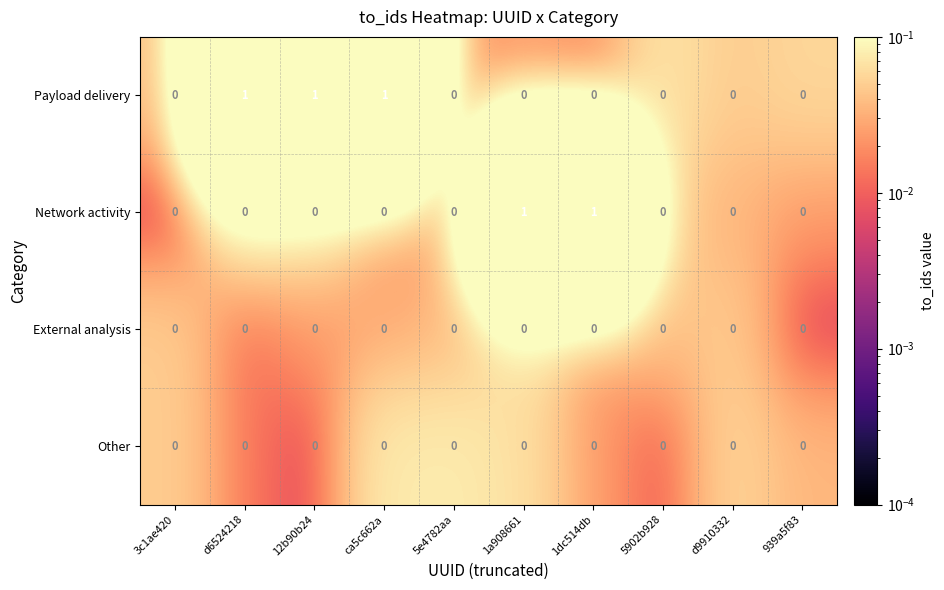

The Payload delivery series shows 0 at 1dc514db. True or false?

True